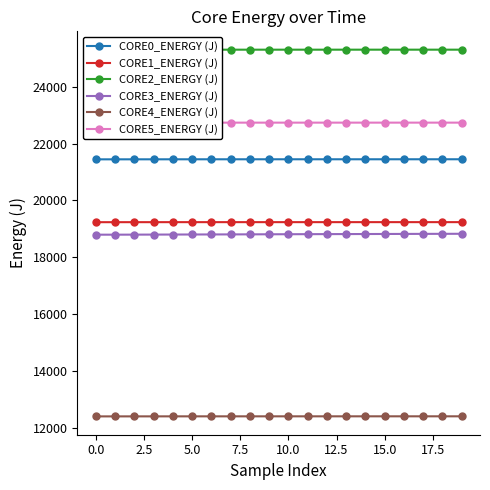

What is the value of the CORE4_ENERGY (J) point at the 8th from the left?

12406.3